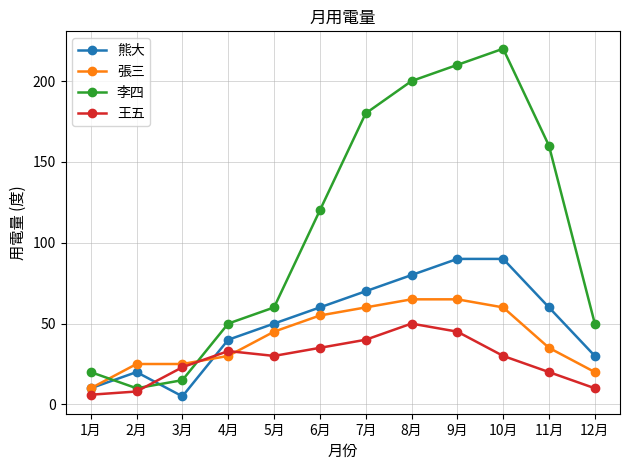

Between 5月 and 7月, which series saw the biggest shift?

李四